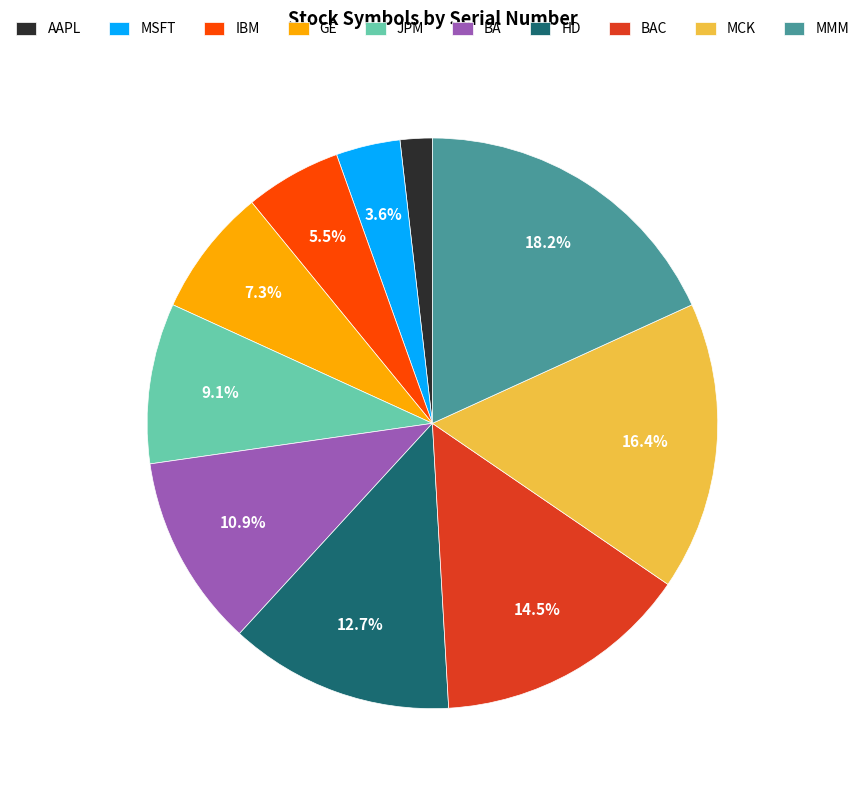

What percentage is NOT represented by HD?

87.3%